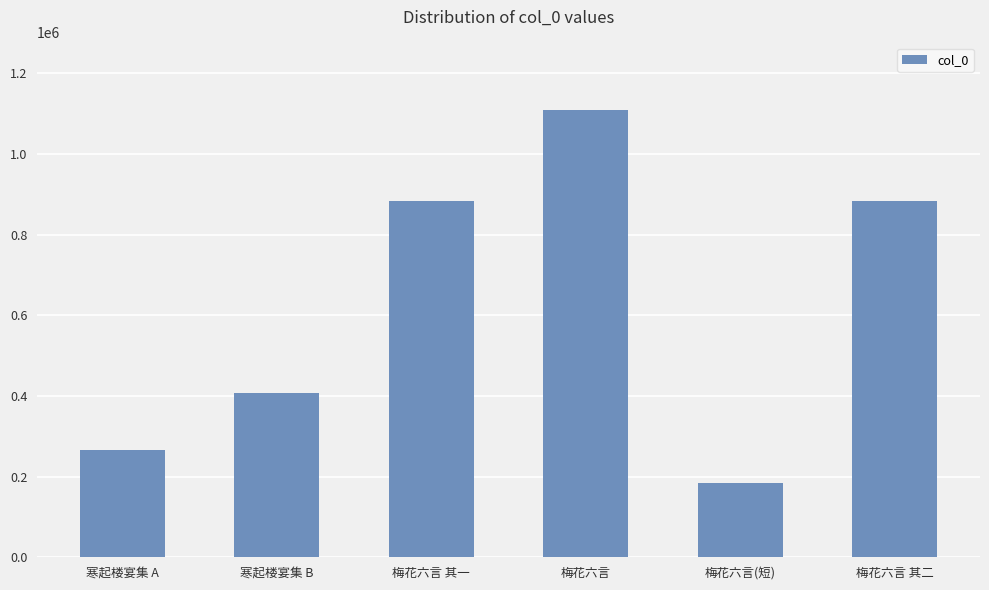

How many distinct data groups are displayed?

1